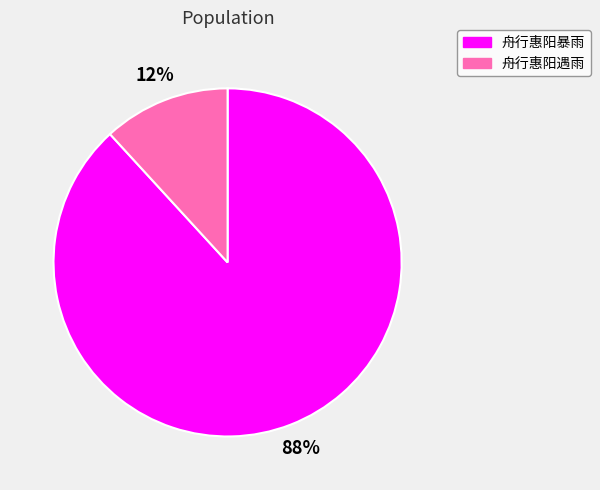

True or false: 舟行惠阳暴雨 accounts for 82% of the total.

False